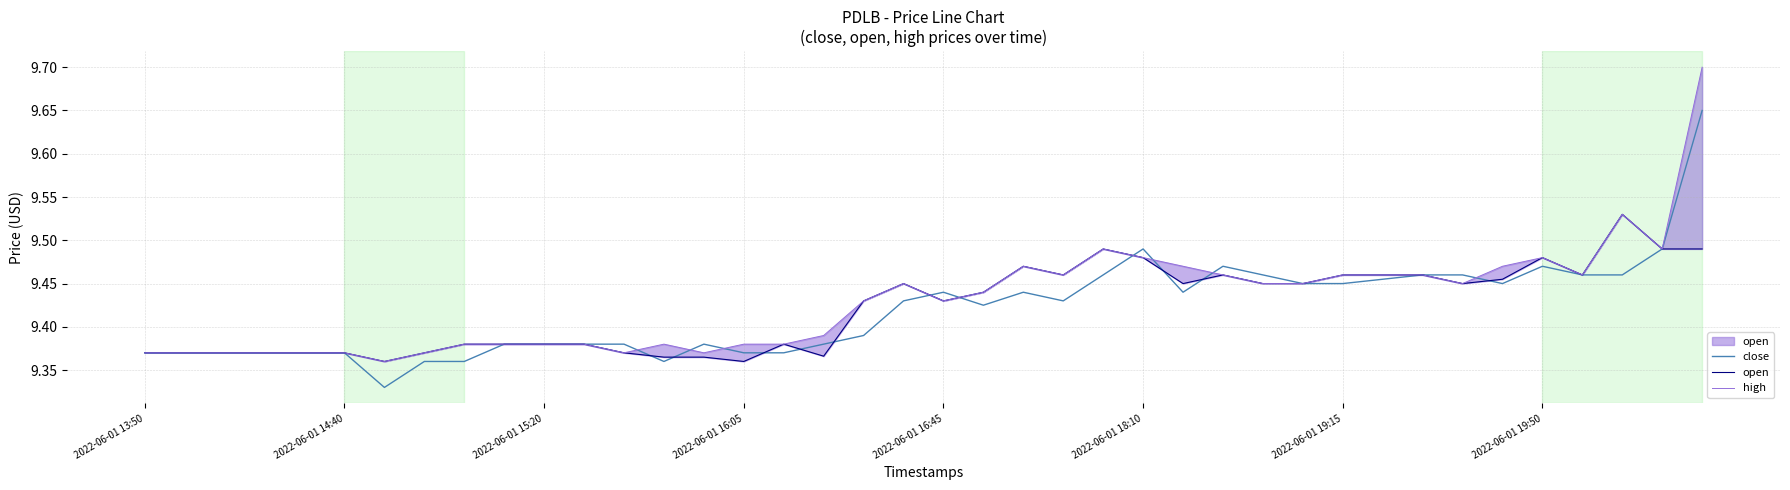

What is the approximate value of high at 2022-06-01 14:40?

9.4